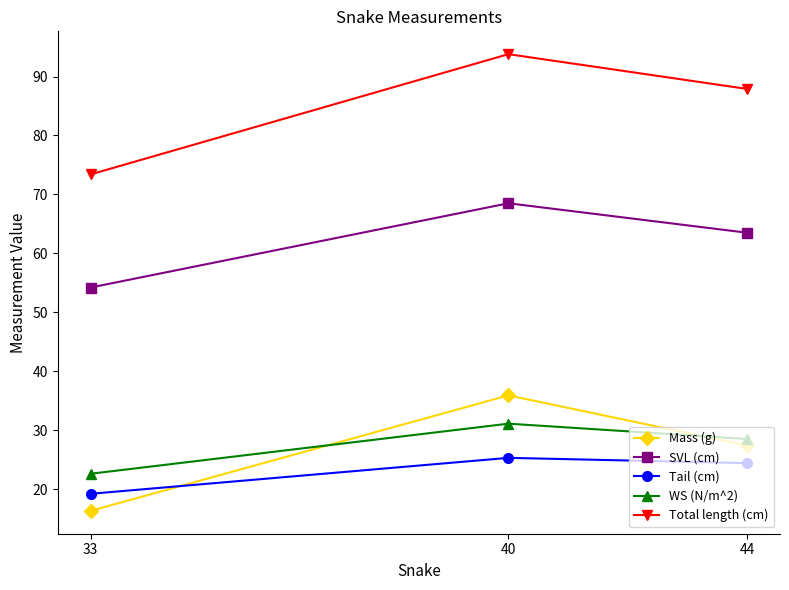

How many lines are shown in the chart?

5